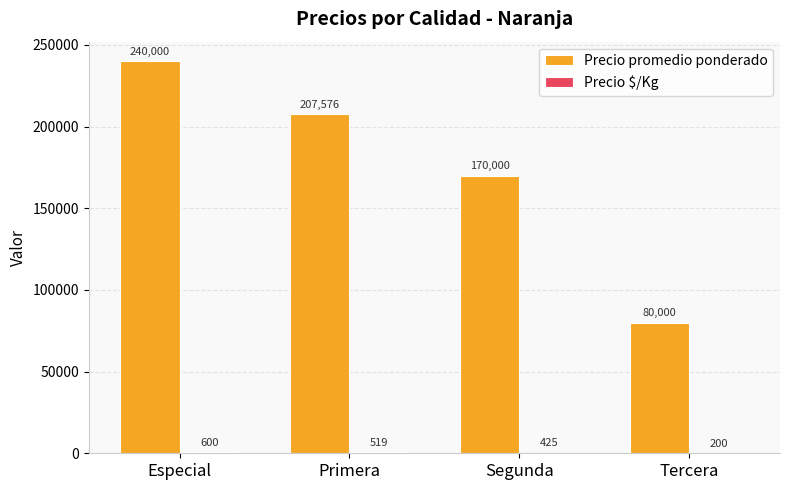

The value of Precio promedio ponderado at Segunda is 42171. True or false?

False